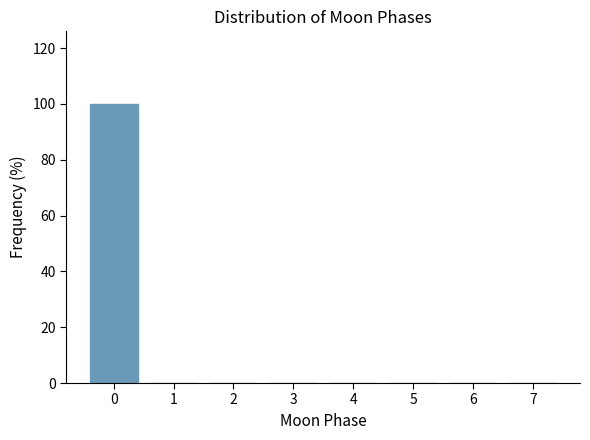

Reading right to left, what are all the values shown in this chart?

7=0	6=0	5=0	4=0	3=0	2=0	1=0	0=100